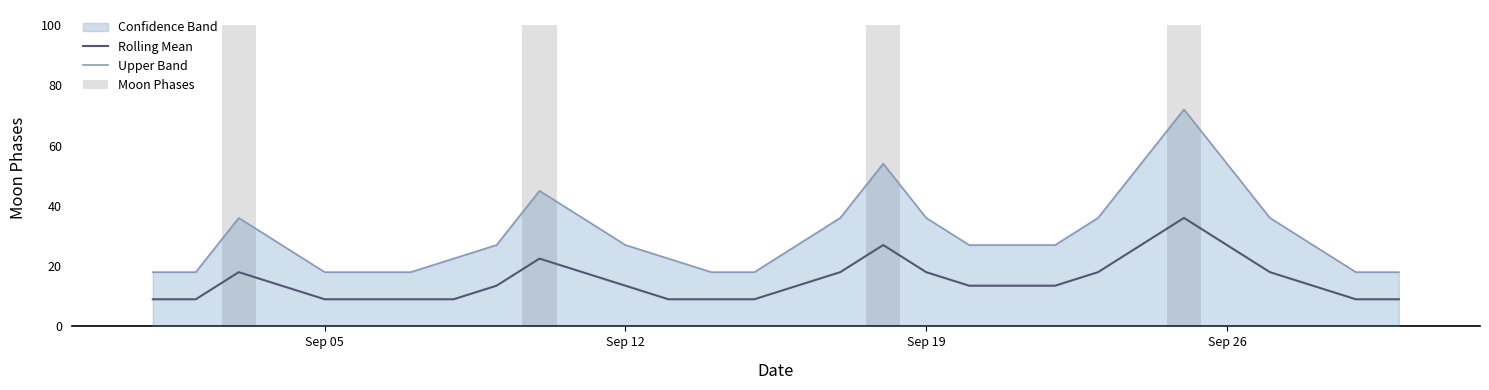

What is the total value across all series at Sep 19?

54.0